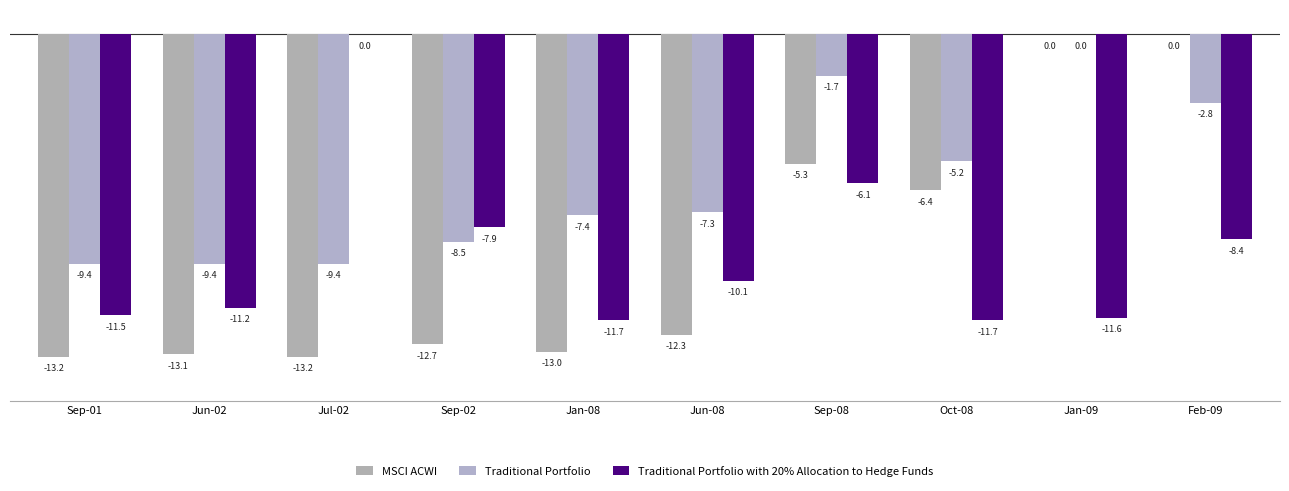

How many categories are shown in the chart?

10